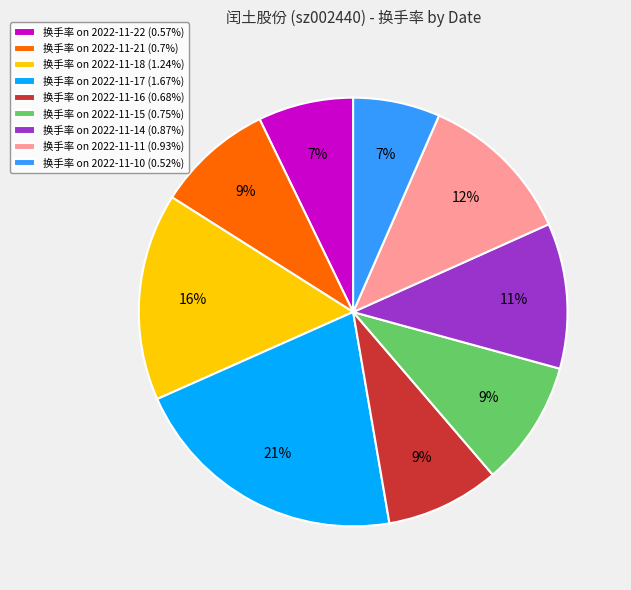

Is there any slice that represents more than half of the pie?

No